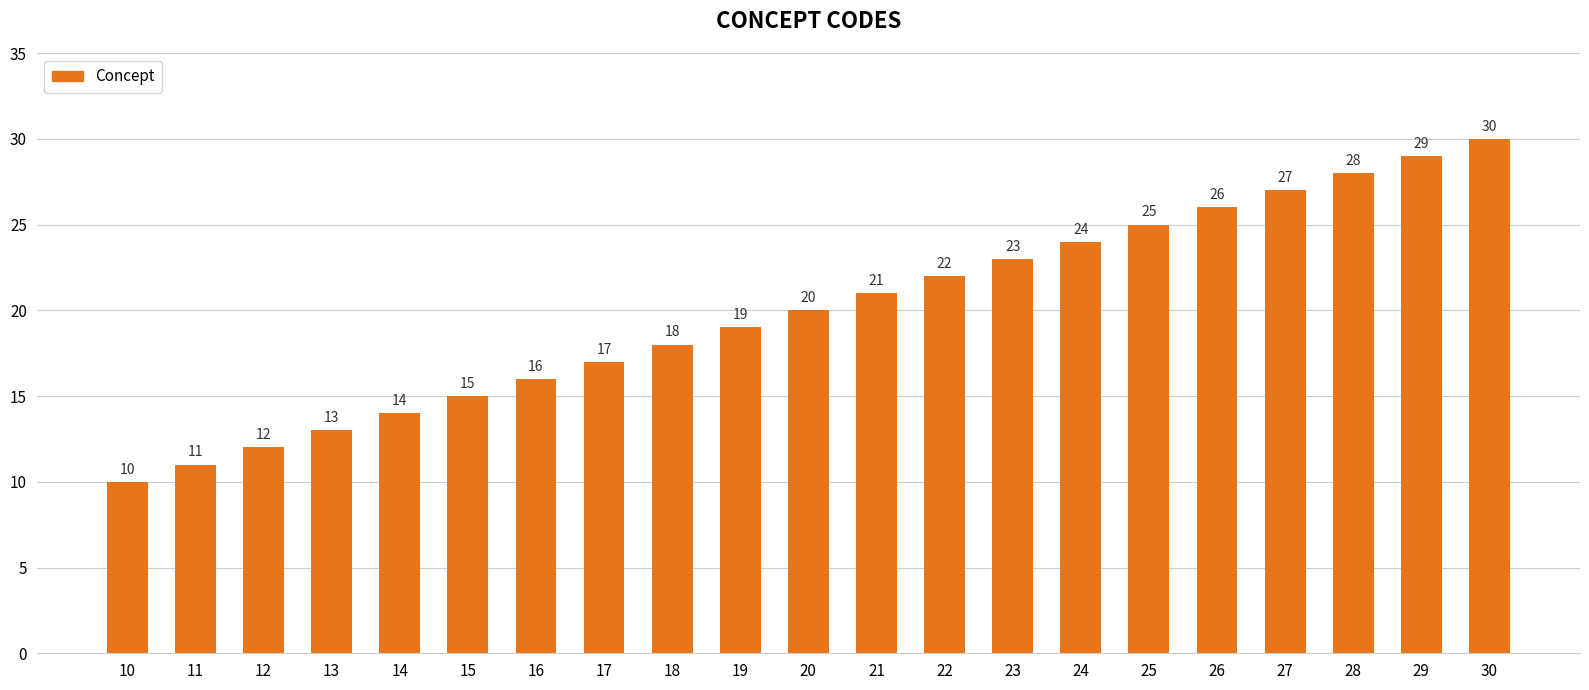

Reading right to left, transcribe all the data shown in this chart.

30	29	28	27	26	25	24	23	22	21	20	19	18	17	16	15	14	13	12	11	10